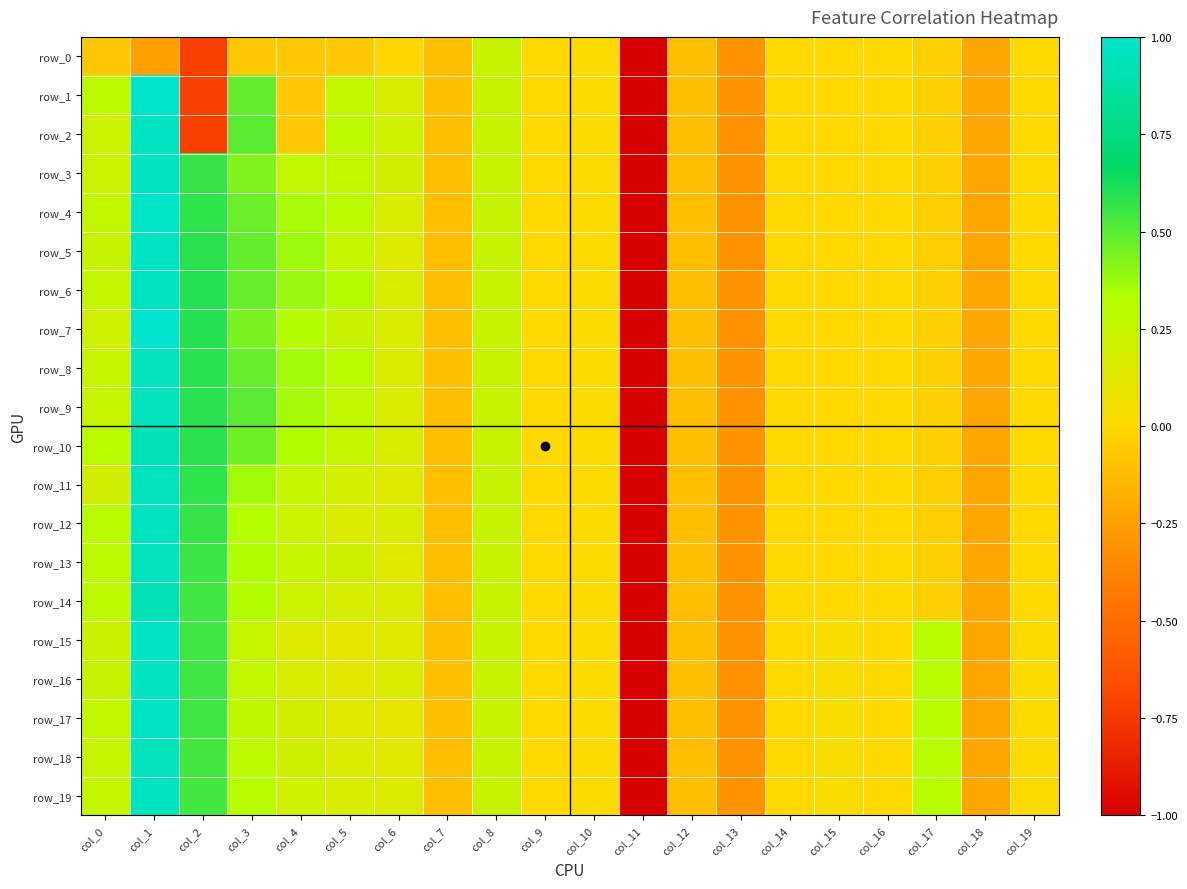

What is the smallest value displayed?

-5.1